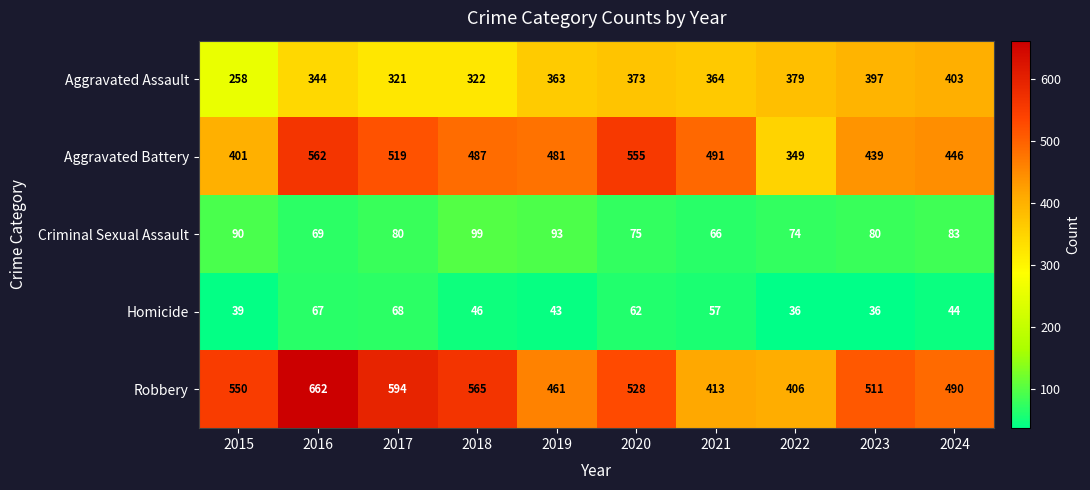

Rank the series by their maximum value, from lowest to highest.

Homicide, Criminal Sexual Assault, Aggravated Assault, Aggravated Battery, Robbery